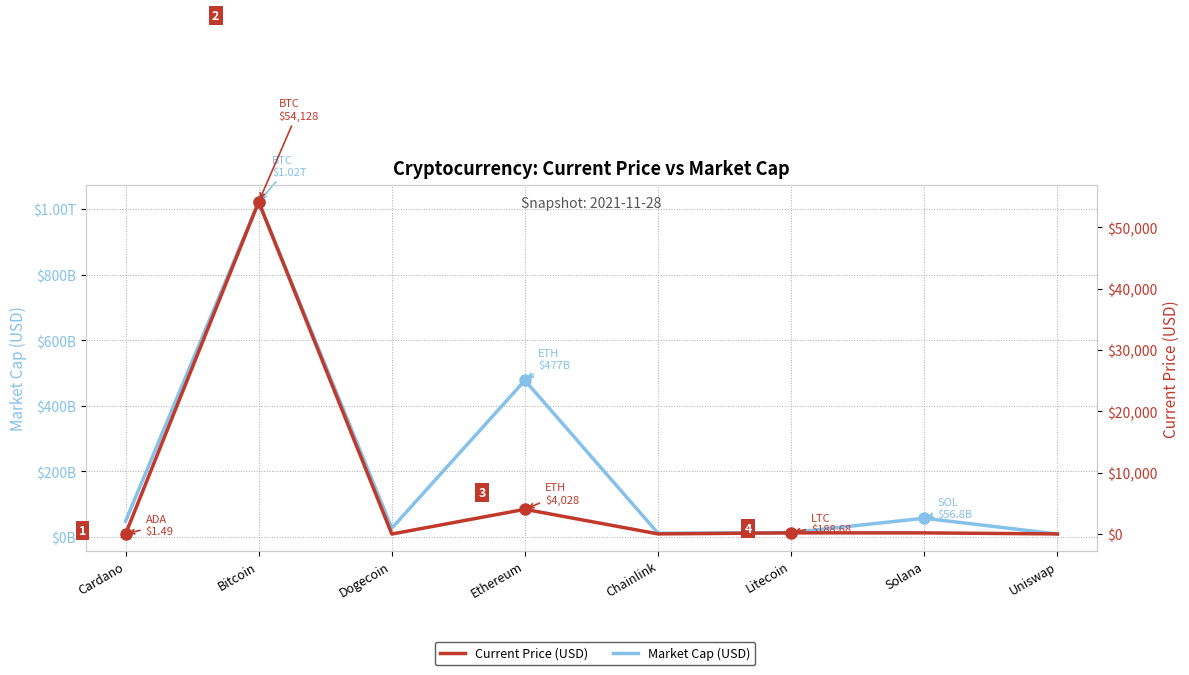

What is the label of the 6th point from the right?

Dogecoin